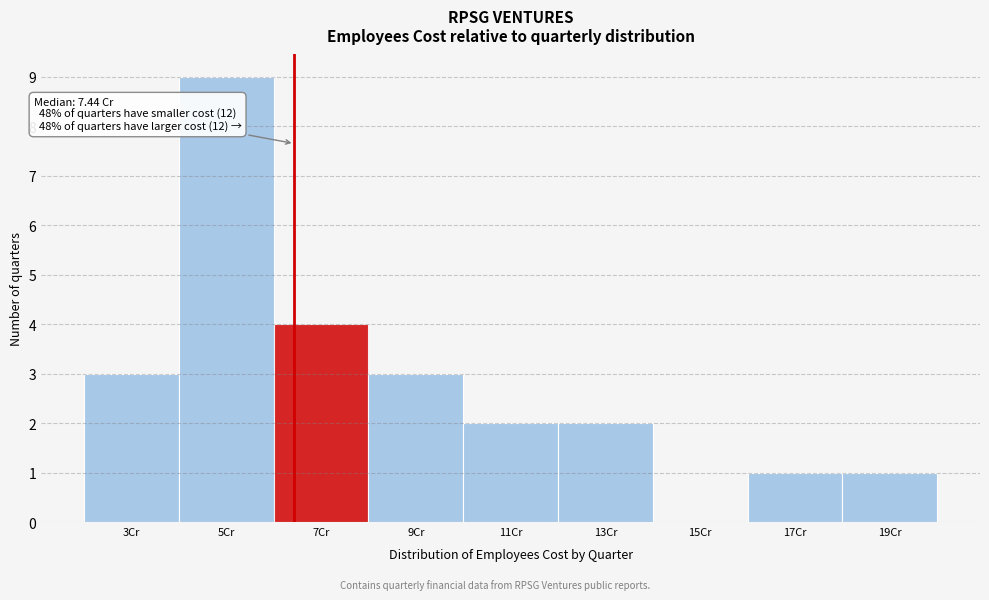

Reading left to right, list all the values displayed in this chart.

3Cr=3	5Cr=9	7Cr=4	9Cr=3	11Cr=2	13Cr=2	15Cr=0	17Cr=1	19Cr=1